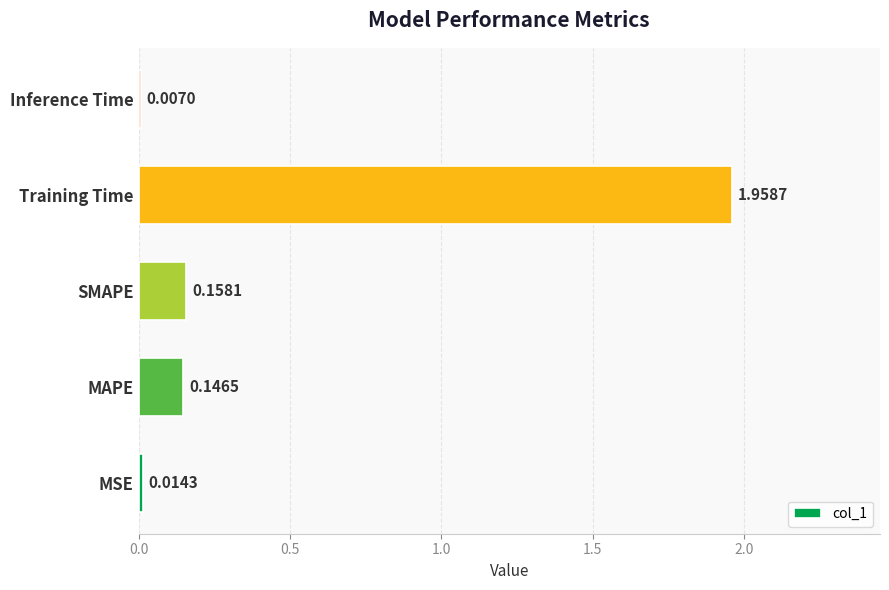

Which label corresponds to the largest value in the chart?

Training Time